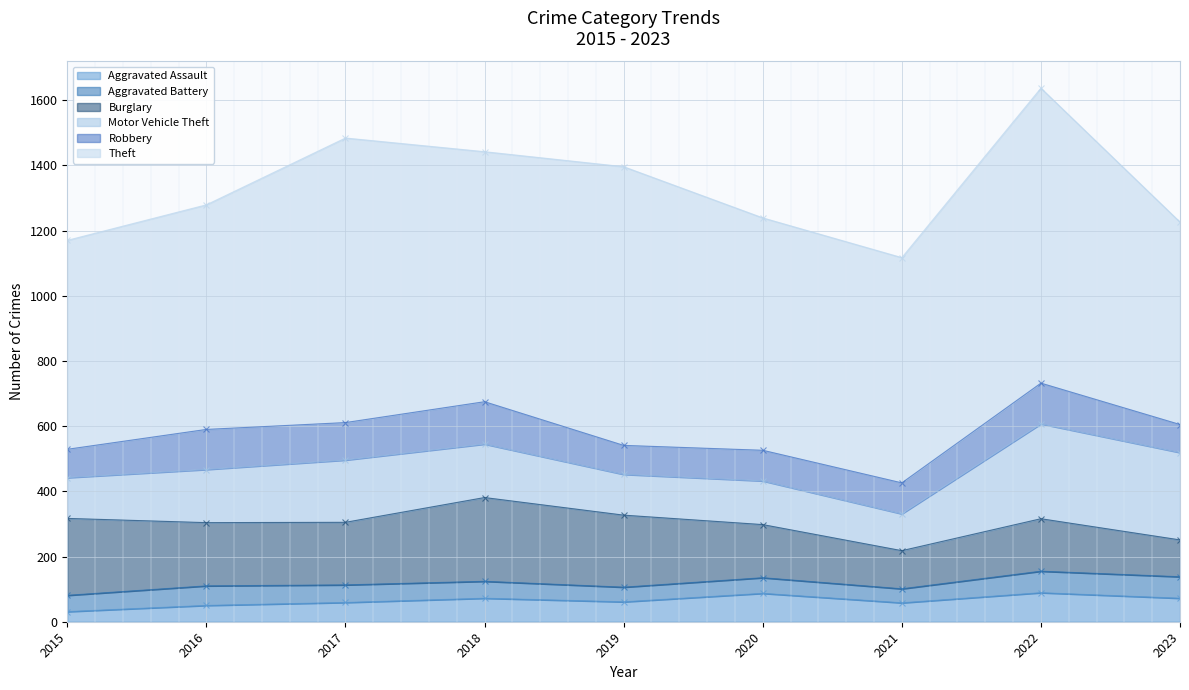

Which has a higher value, 2021 or 2015?

2021